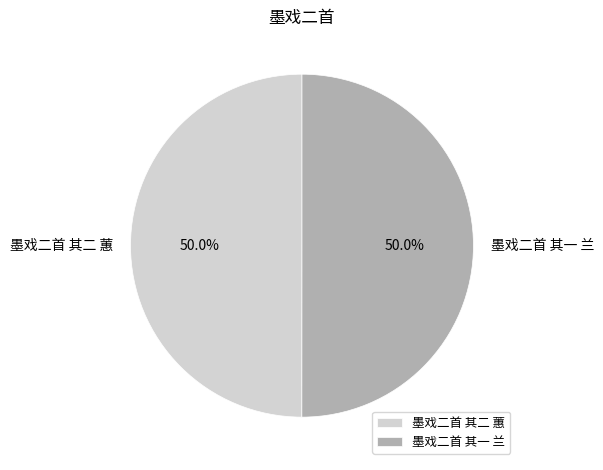

To the nearest percent, what is the average slice percentage?

50%